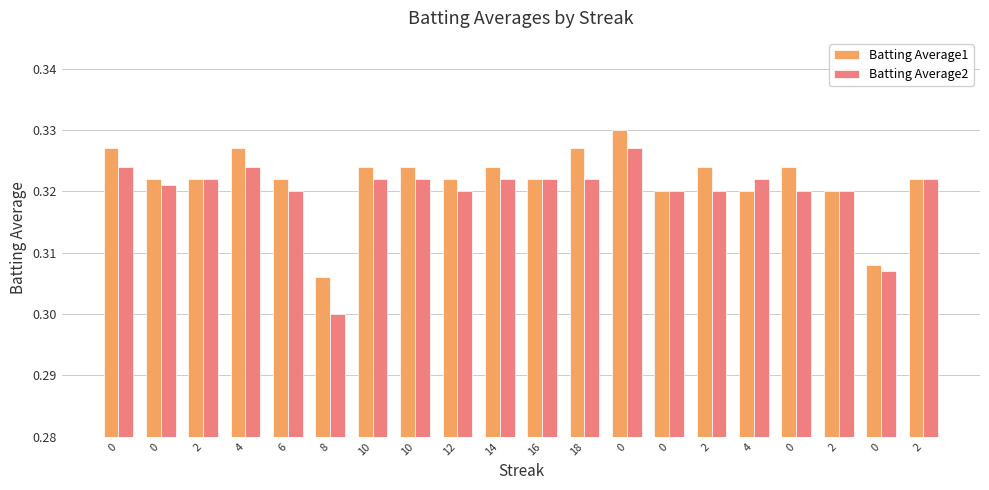

True or false: Batting Average1 has a value of 0.3 at 4.

True